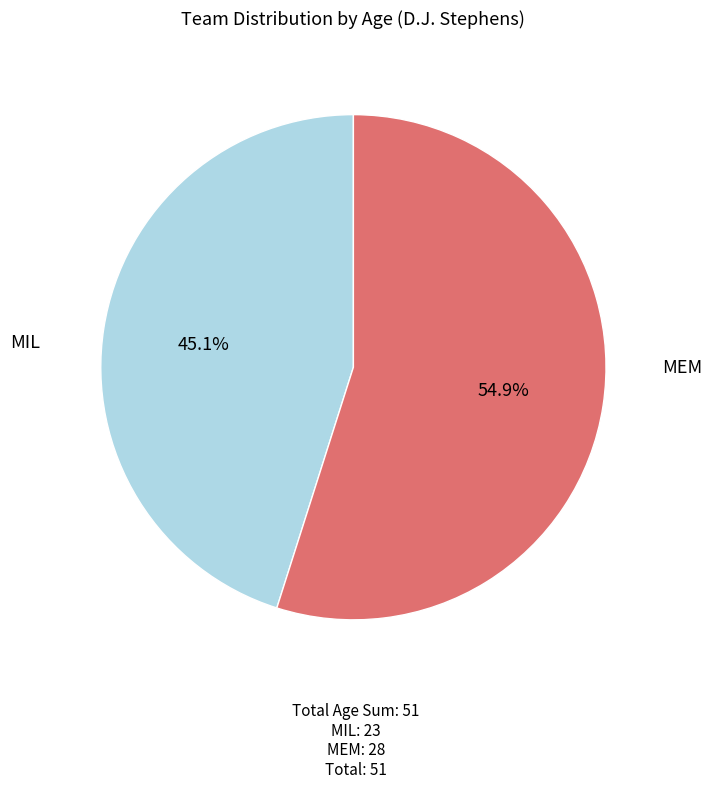

Does any single category account for the majority?

Yes